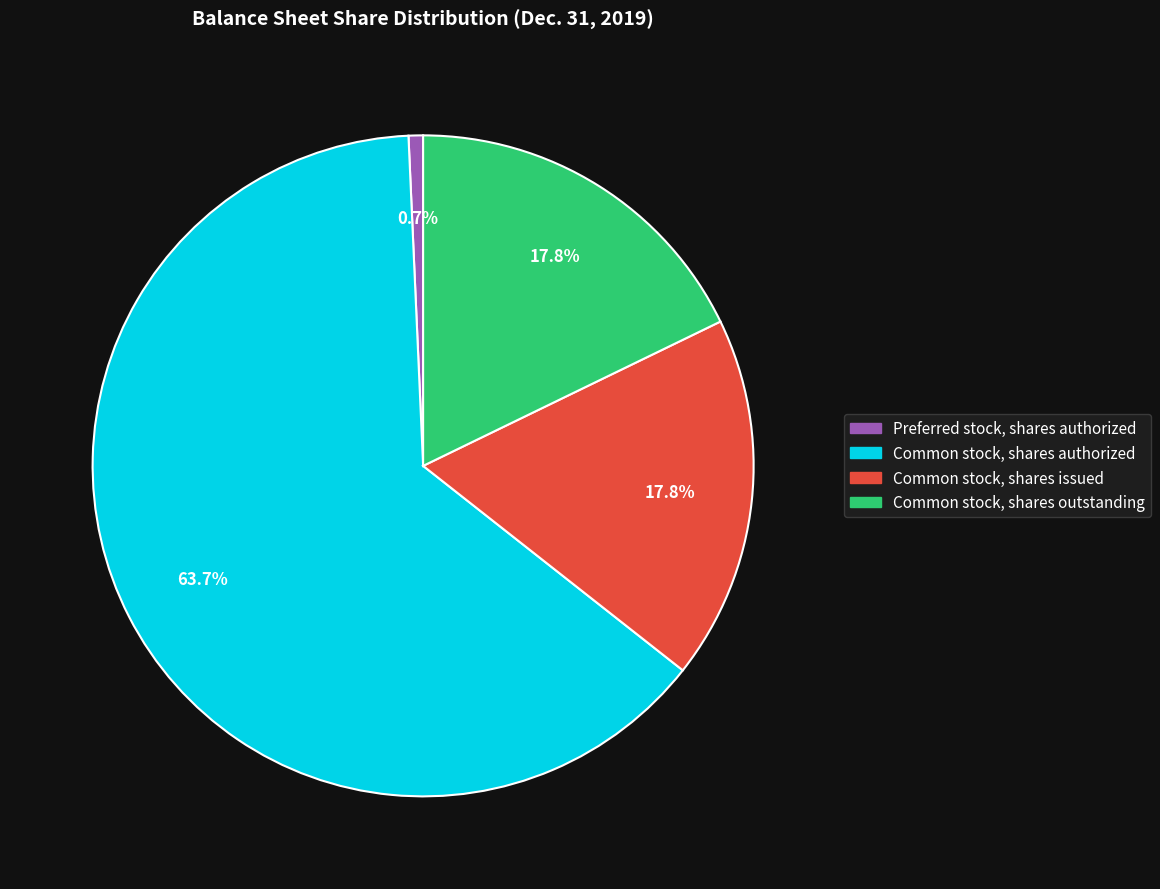

How many slices are in this pie chart?

4